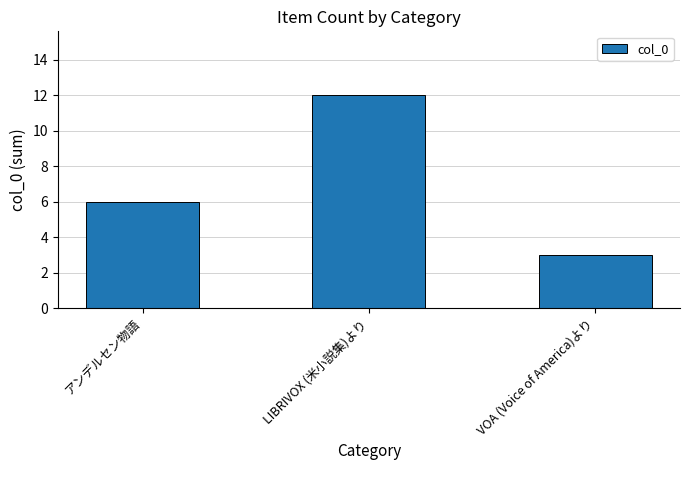

How many categories are shown in the chart?

3